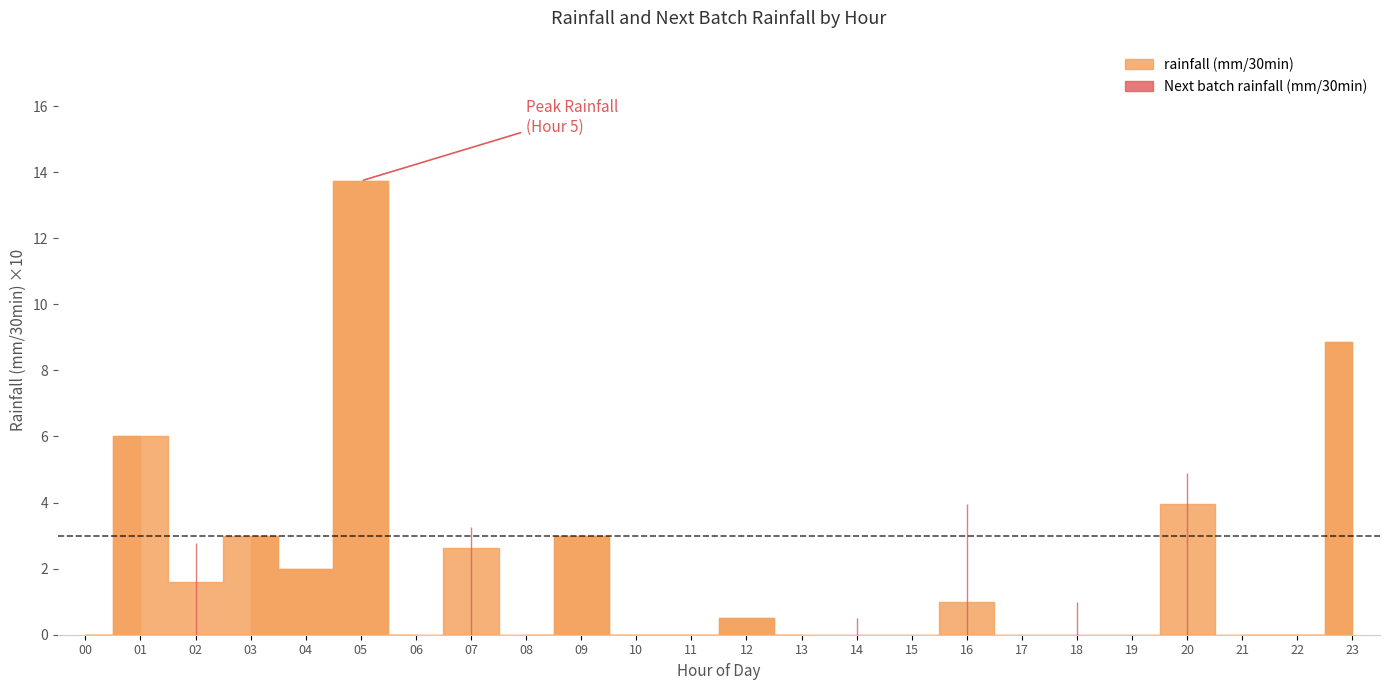

How many values in the rainfall (mm/30min) series exceed 0?

11